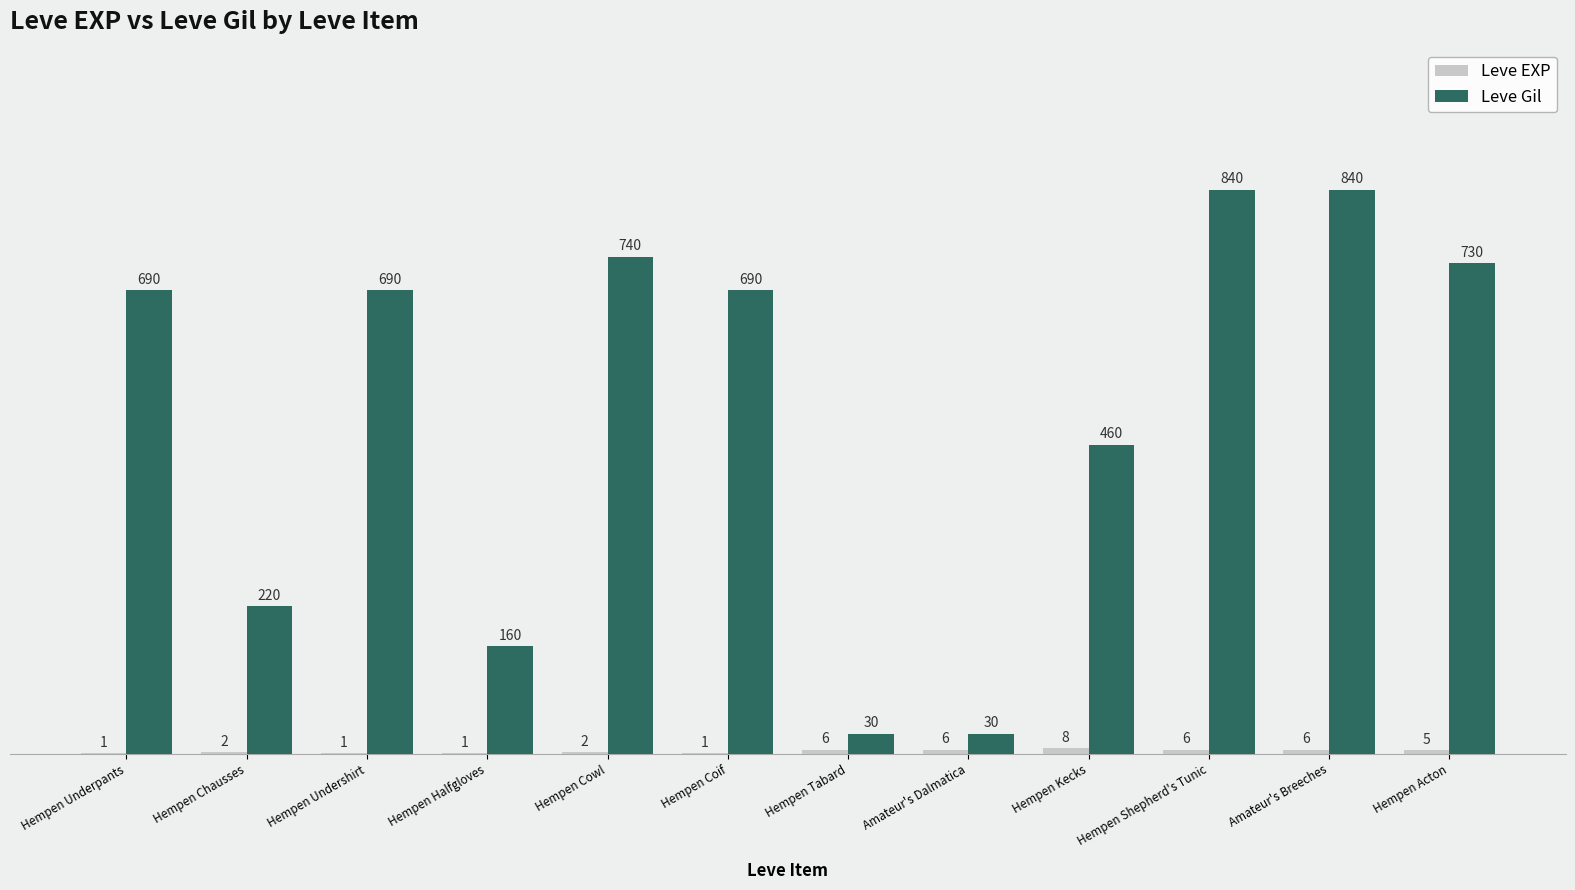

Which series changed the most between Amateur's Dalmatica and Hempen Kecks?

Leve Gil